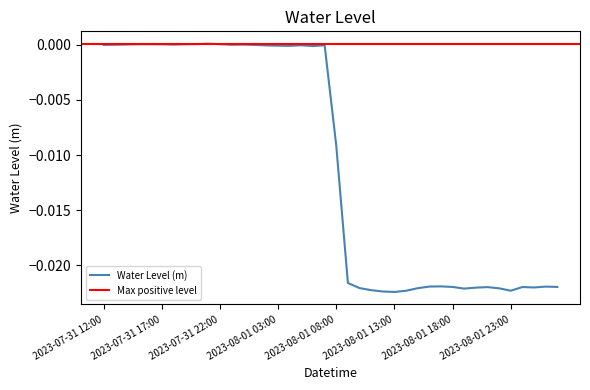

List the labels in order of value, largest first.

2023-07-31 21:00, 2023-07-31 20:00, 2023-07-31 22:00, 2023-07-31 16:00, 2023-07-31 15:00, 2023-07-31 19:00, 2023-07-31 17:00, 2023-07-31 14:00, 2023-07-31 18:00, 2023-08-01 00:00, 2023-07-31 13:00, 2023-07-31 23:00, 2023-07-31 12:00, 2023-08-01 01:00, 2023-08-01 07:00, 2023-08-01 05:00, 2023-08-01 02:00, 2023-08-01 03:00, 2023-08-01 04:00, 2023-08-01 06:00, 2023-08-01 08:00, 2023-08-01 09:00, 2023-08-01 17:00, 2023-08-01 16:00, 2023-08-02 02:00, 2023-08-02 03:00, 2023-08-01 18:00, 2023-08-02 00:00, 2023-08-01 21:00, 2023-08-02 01:00, 2023-08-01 20:00, 2023-08-01 10:00, 2023-08-01 15:00, 2023-08-01 22:00, 2023-08-01 19:00, 2023-08-01 11:00, 2023-08-01 23:00, 2023-08-01 14:00, 2023-08-01 12:00, 2023-08-01 13:00